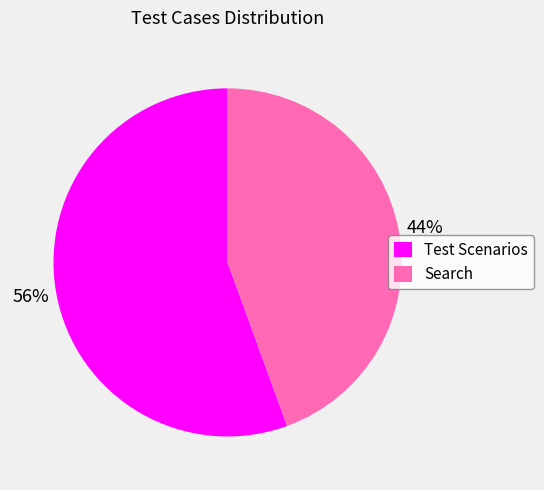

To the nearest percent, what is the combined percentage of Search and Test Scenarios?

100%